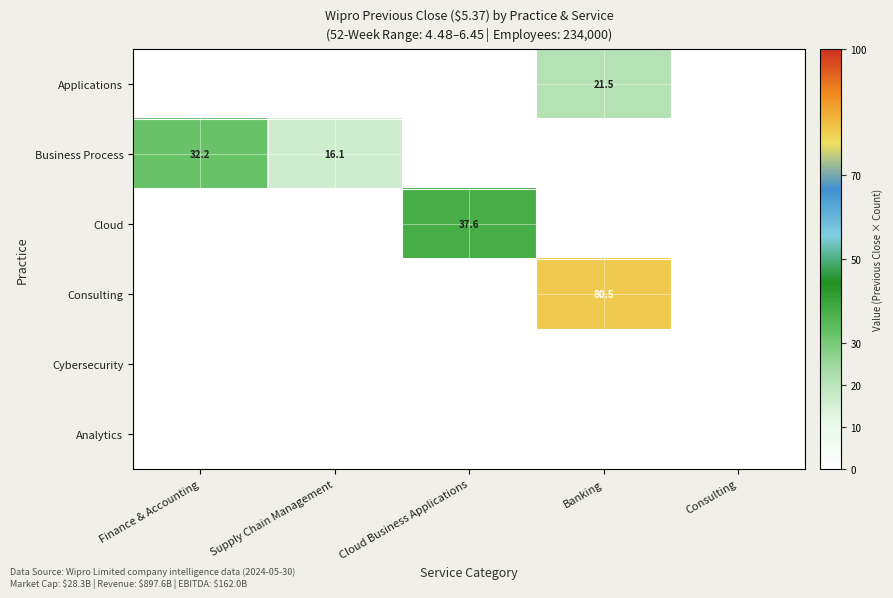

What is the greatest value displayed?

80.5